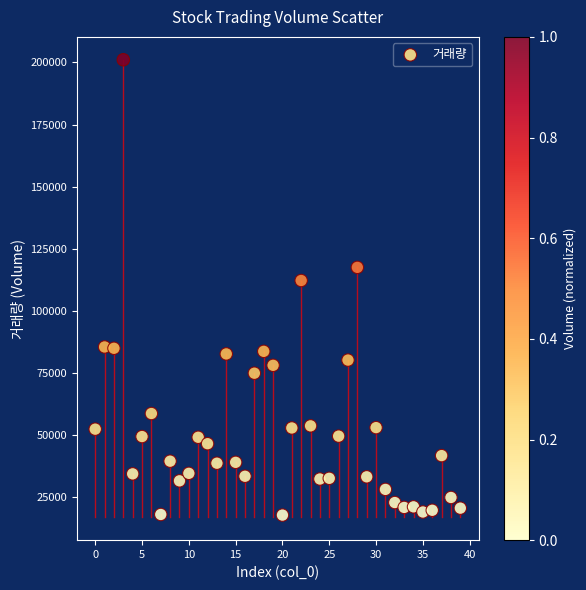

What is the range of Y values (max minus min)?

183468